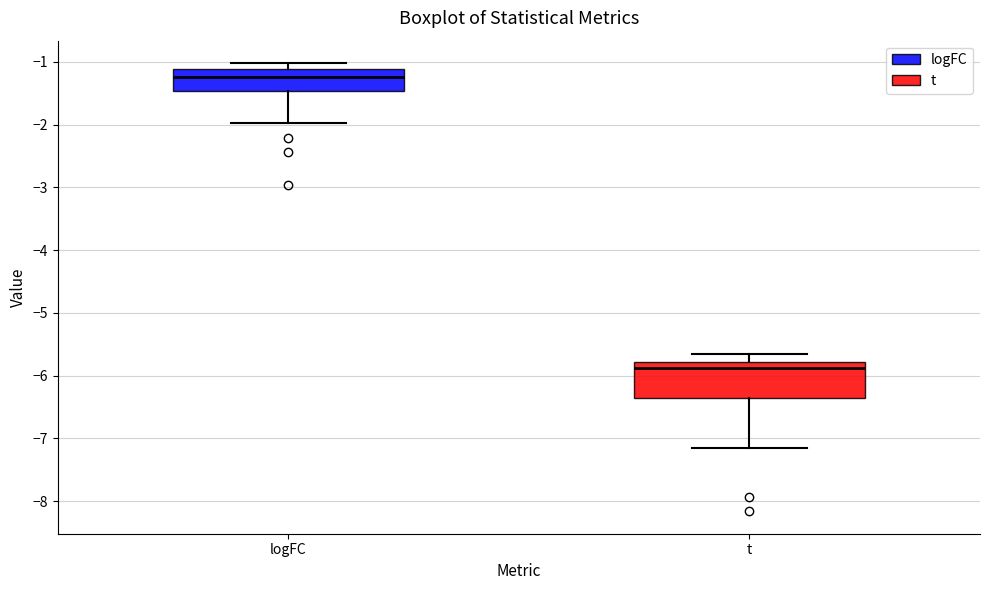

Reading left to right, transcribe this box plot: for each box, give where its median line is, the range the box spans, and where its two whiskers end, as read against the y-axis. The values are not printed on the chart, so give them approximately, as read against the axis.

logFC: median -1.2, box -1.5 to -1.1, whiskers -2.0 to -1.0
t: median -5.9, box -6.3 to -5.8, whiskers -7.1 to -5.6